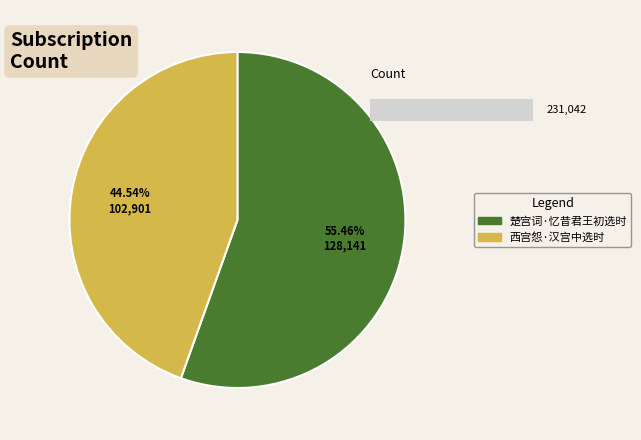

What is the total percentage of 西宫怨·汉宫中选时 and 楚宫词·忆昔君王初选时?

100.0%